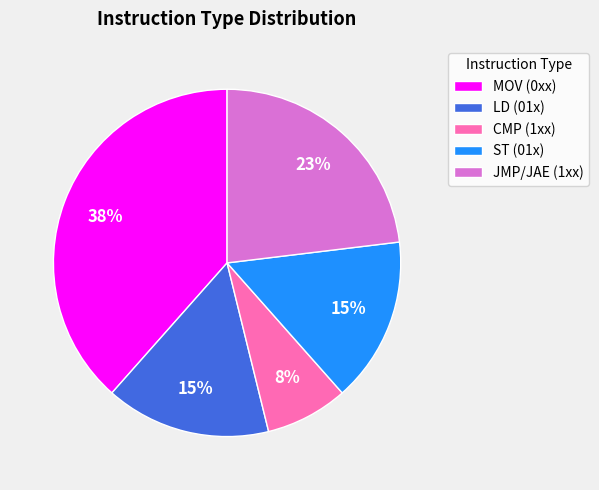

How many segments does this pie chart have?

5